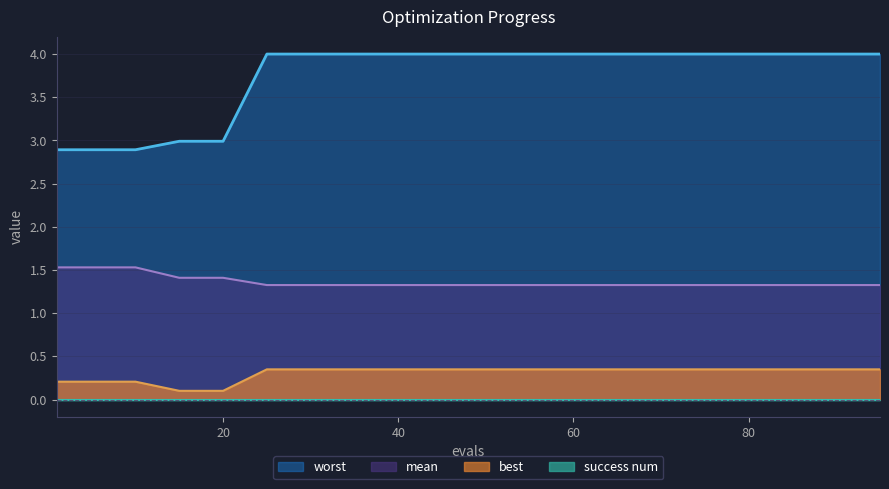

Count the number of categories in the chart.

20